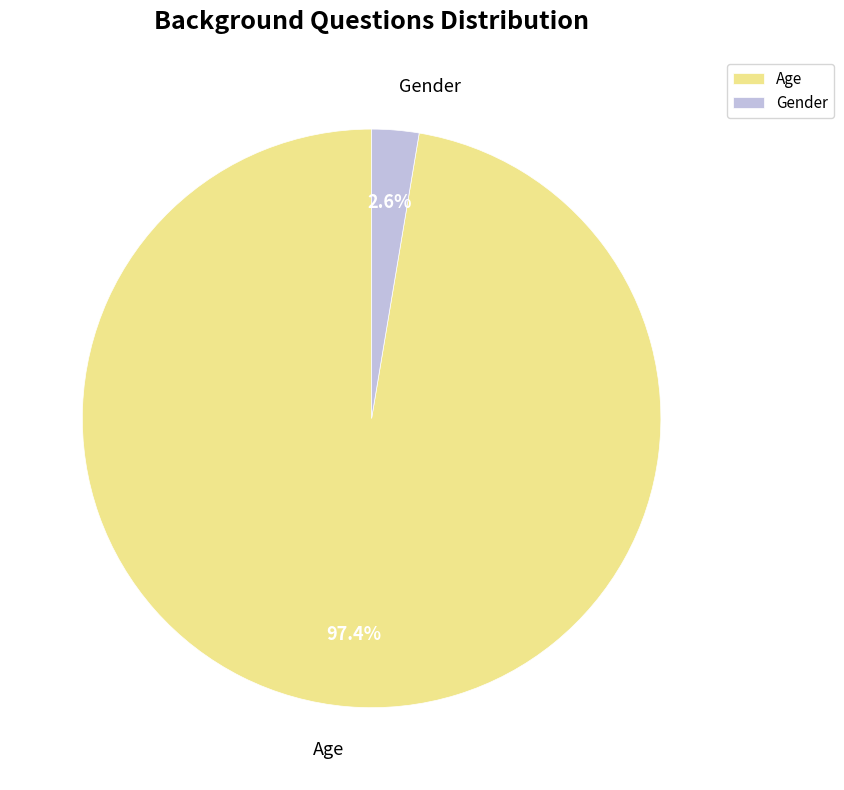

To the nearest percent, what is the average slice percentage?

50%